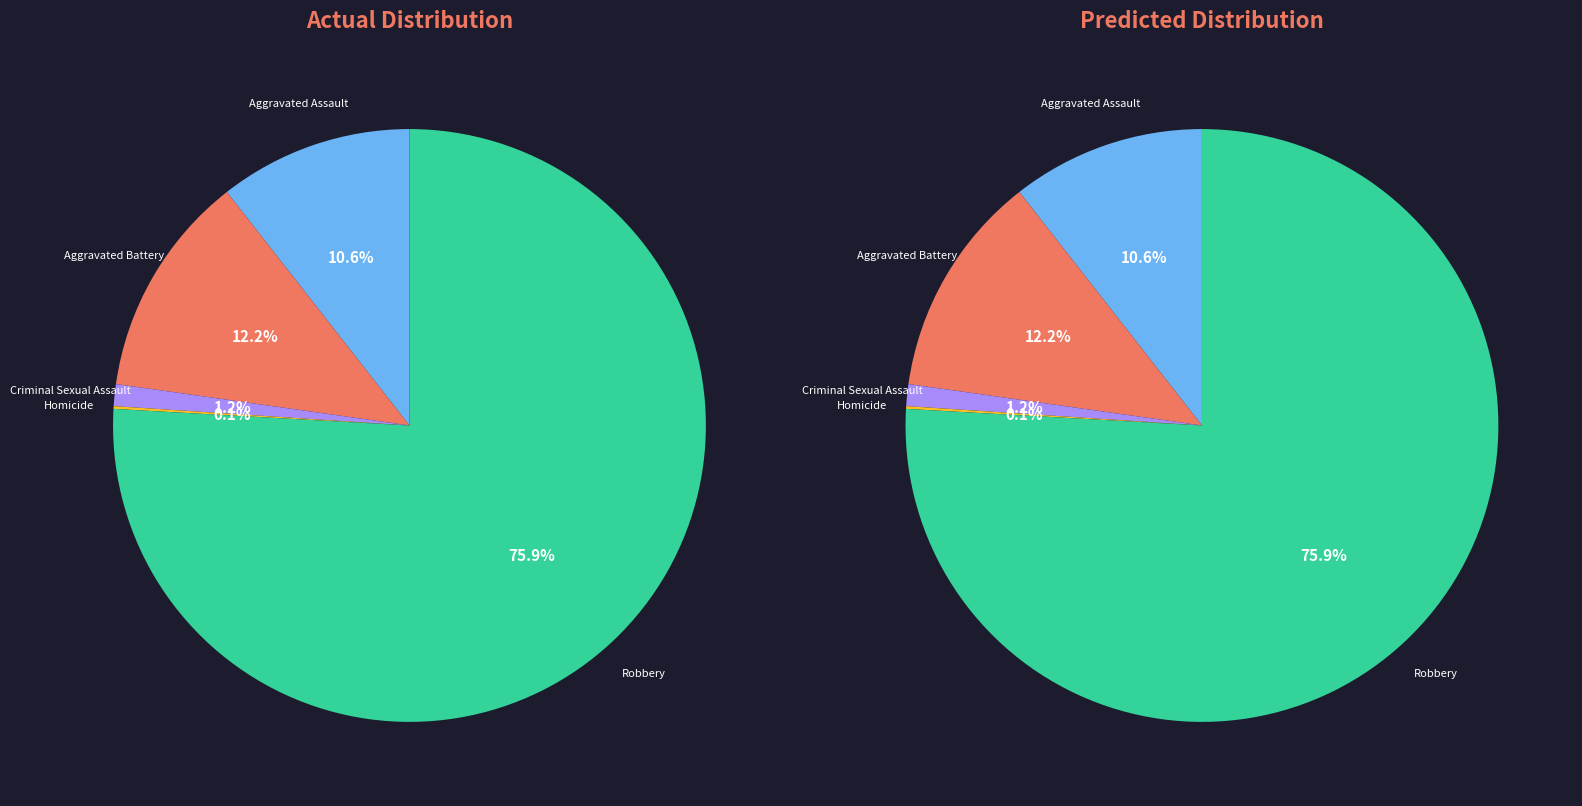

Combined, what portion of the pie is Aggravated Battery and Aggravated Assault?

22.8%